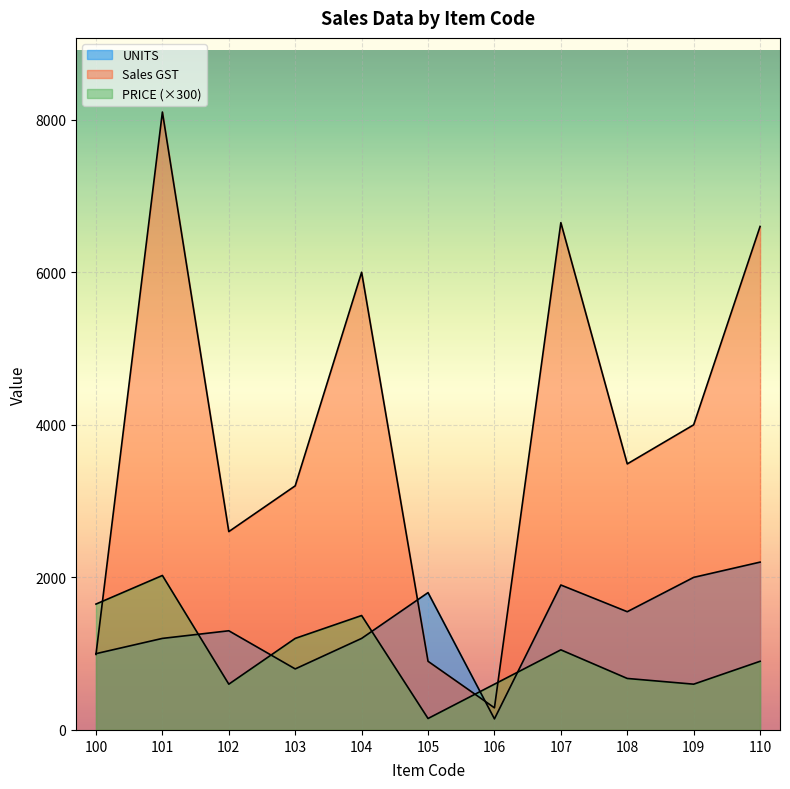

Reading left to right, list all the values displayed in this chart.

UNITS: 100=1000.0	101=1200.0	102=1300.0	103=800.0	104=1200.0	105=1800.0	106=145.0	107=1900.0	108=1550.0	109=2000.0	110=2200.0
Sales GST: 100=990.0	101=8100.0	102=2600.0	103=3200.0	104=6000.0	105=900.0	106=290.0	107=6650.0	108=3487.5	109=4000.0	110=6600.0
PRICE: 100=1650.0	101=2025.0	102=600.0	103=1200.0	104=1500.0	105=150.0	106=600.0	107=1050.0	108=675.0	109=600.0	110=900.0